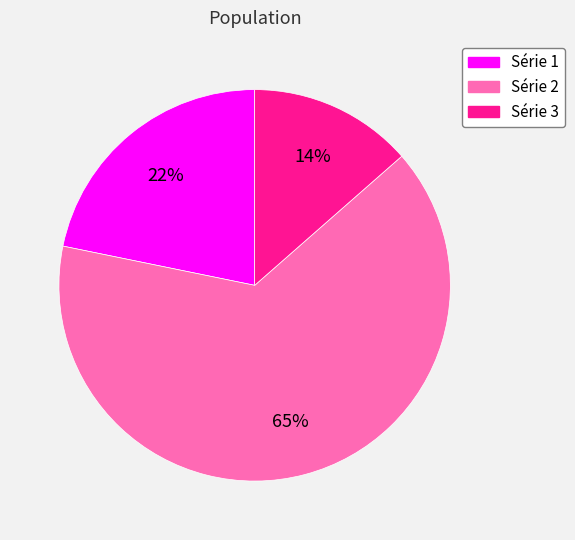

What is the ratio of the value at Série 3 to the value at Série 1?

0.6